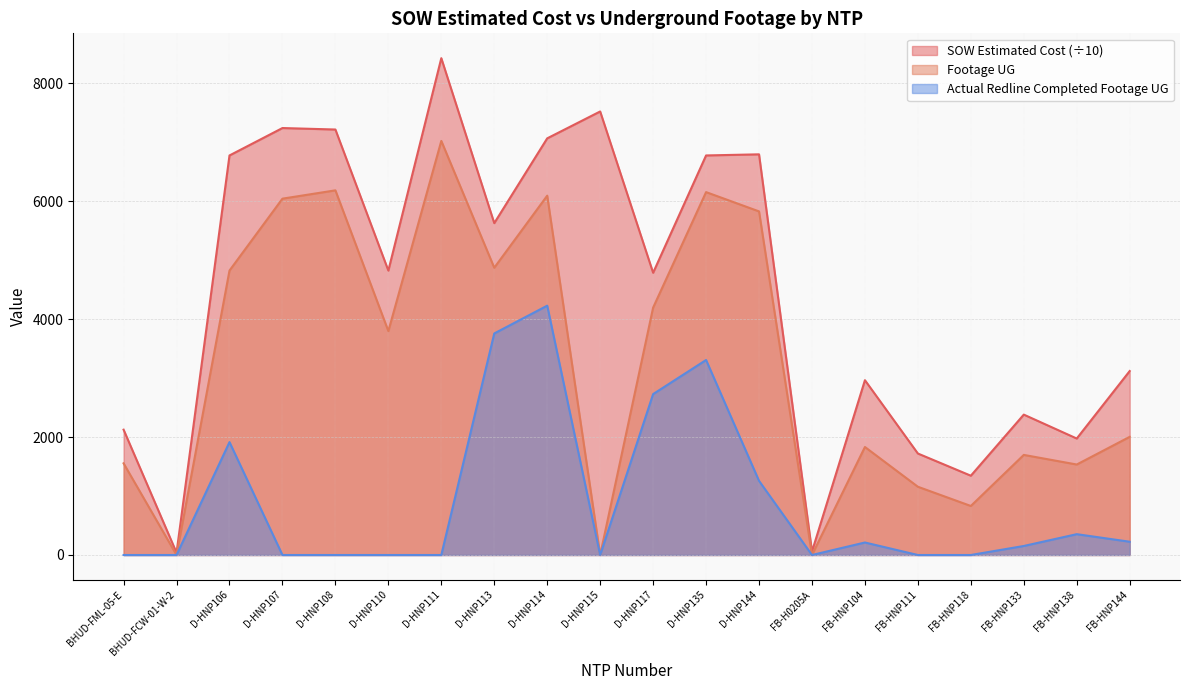

What is the difference between the maximum and minimum values in the Footage UG series?

7020.0